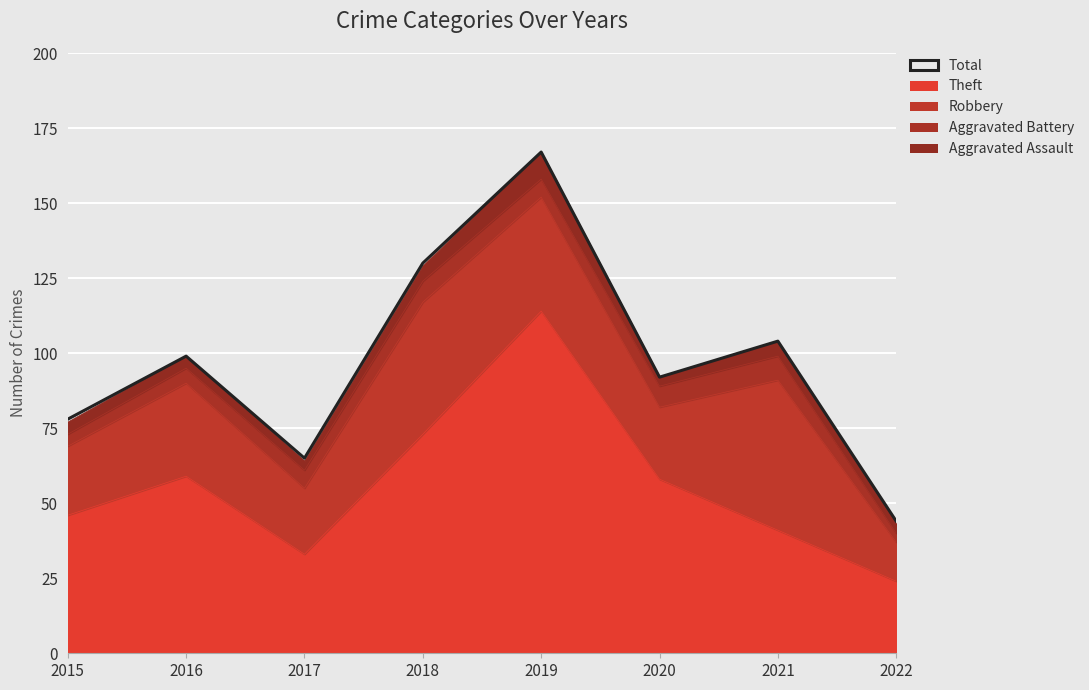

Reading left to right, list all the values displayed in this chart.

78	99	65	130	167	92	104	44